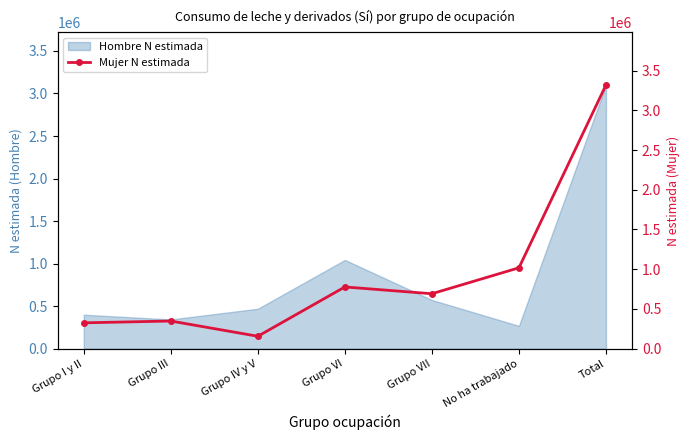

What is the minimum value for Hombre N estimada?

268737